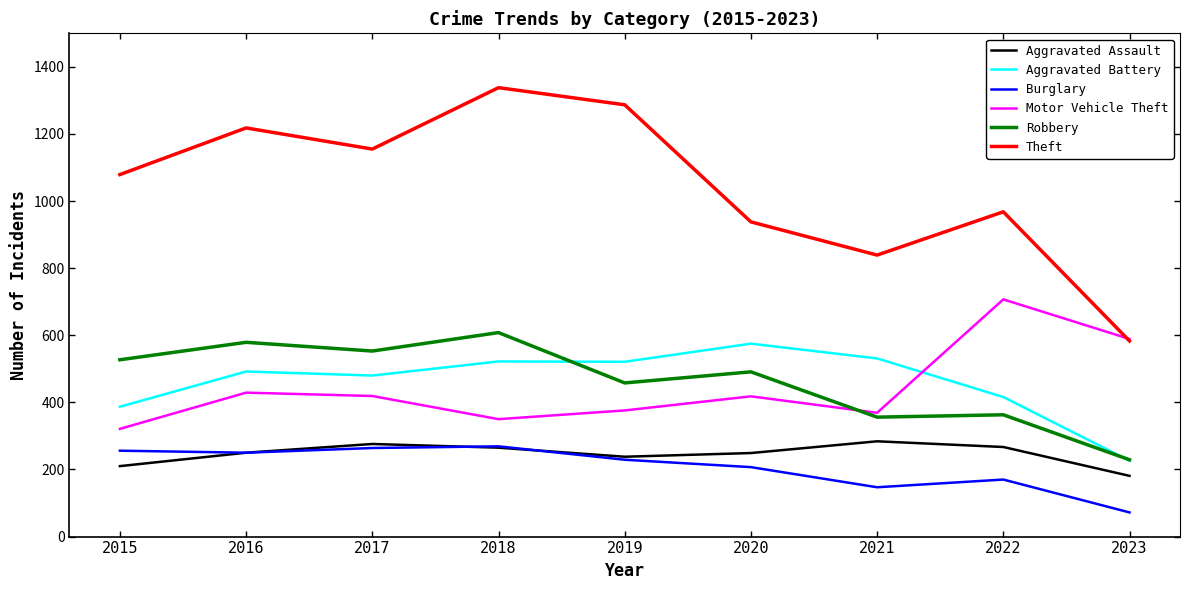

At which category is the sum across all series the highest?

2018